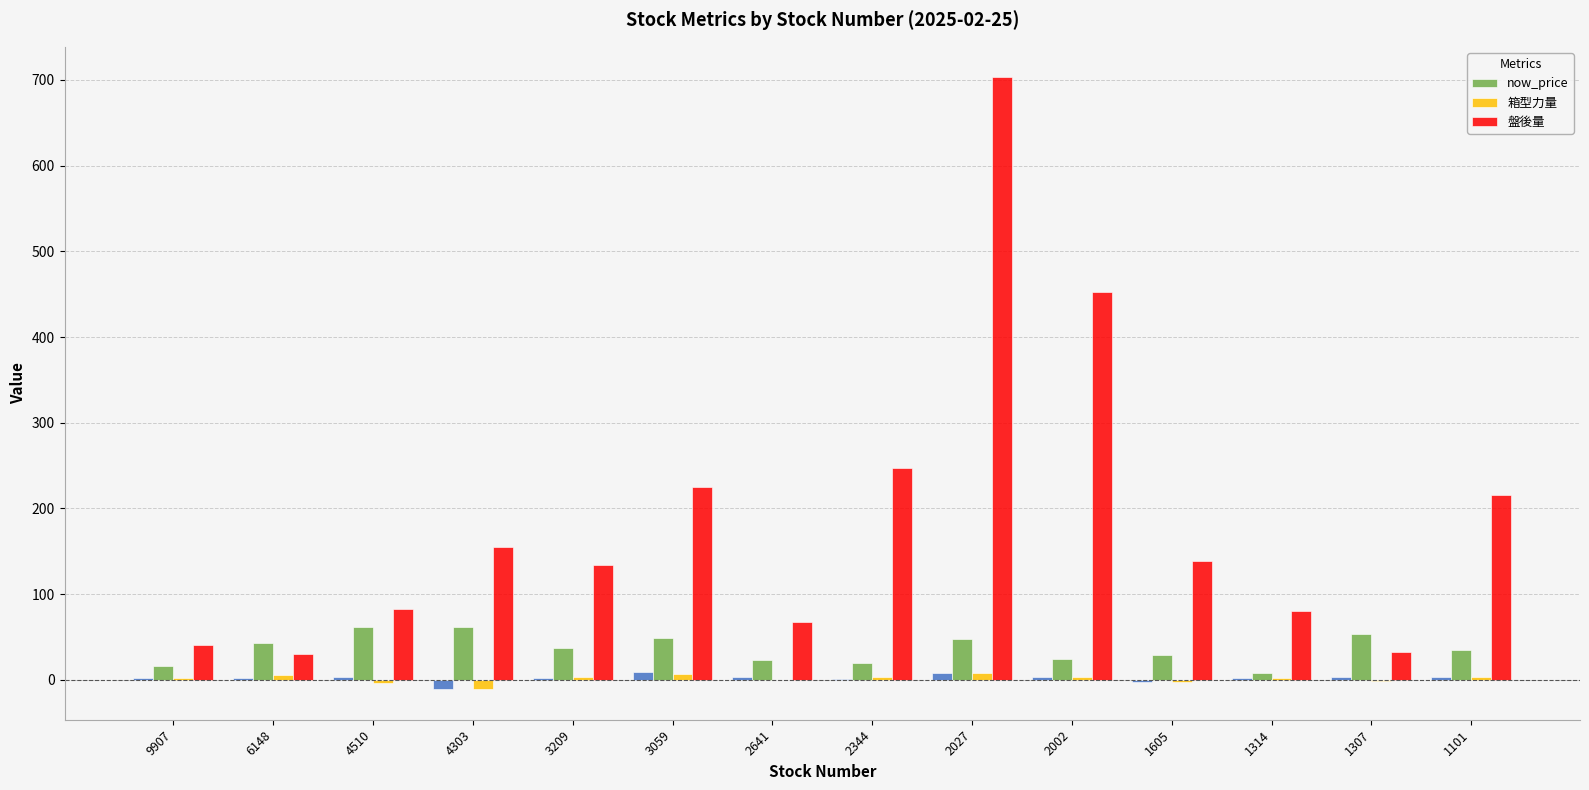

At which label is 盤後量 closest to 366?

2002